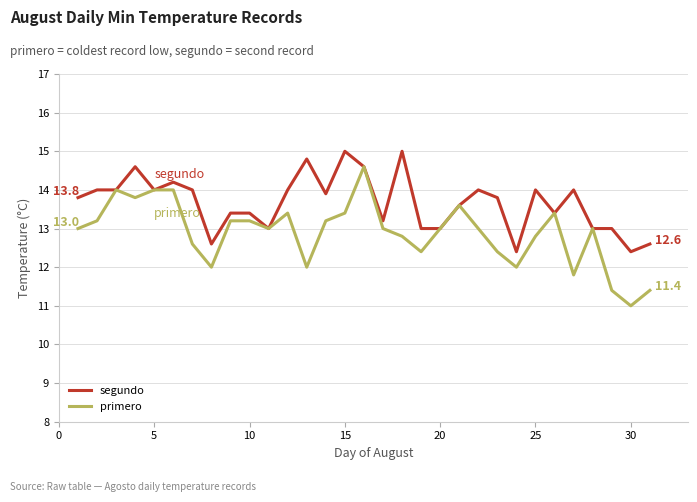

What is the lowest value of the segundo series?

12.4